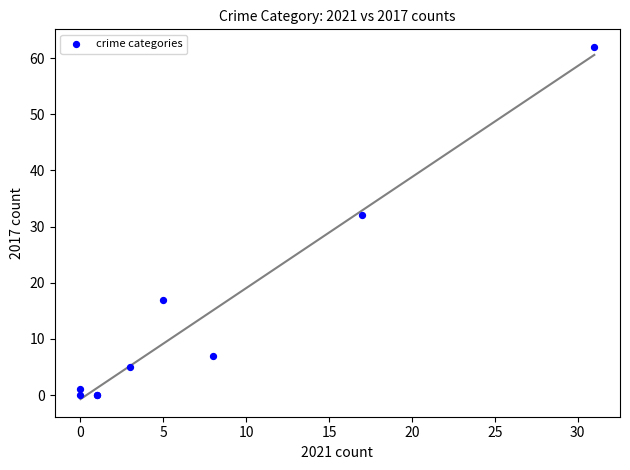

What Y value in the scatter plot is closest to 31?

32